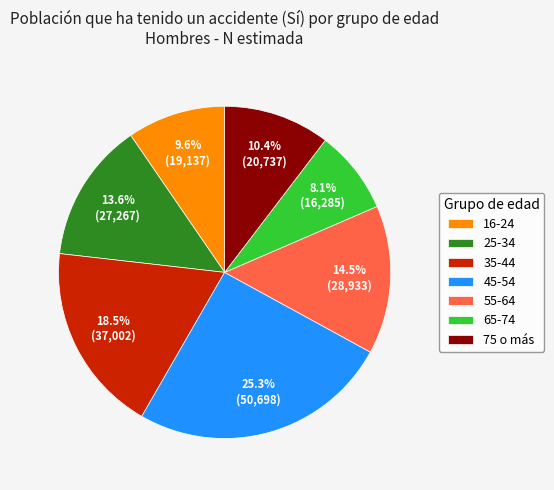

To the nearest percent, what portion does 75 o más represent?

10%